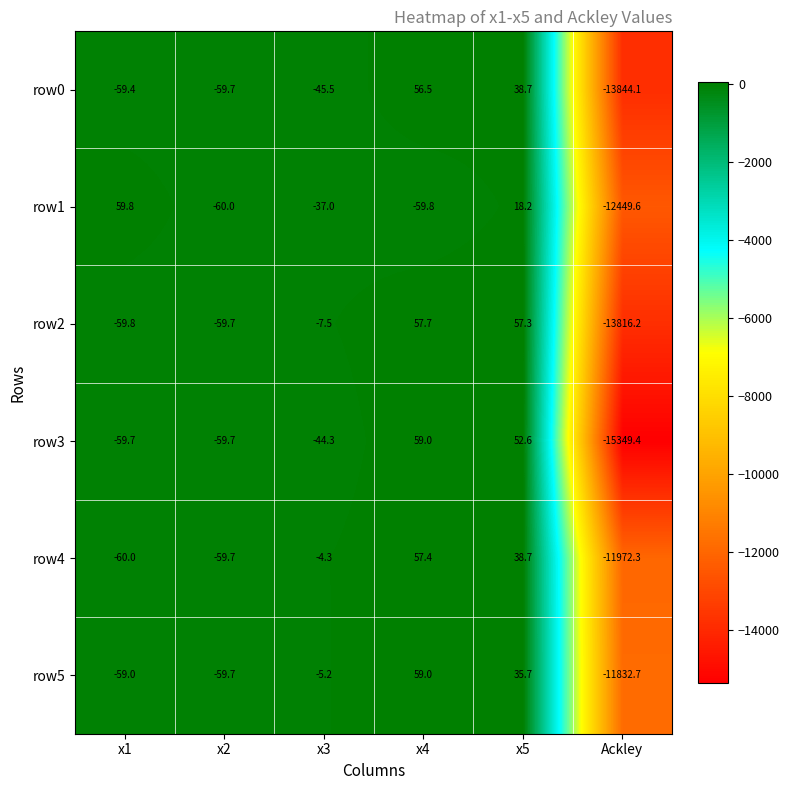

At which category is the sum across all series the highest?

x5